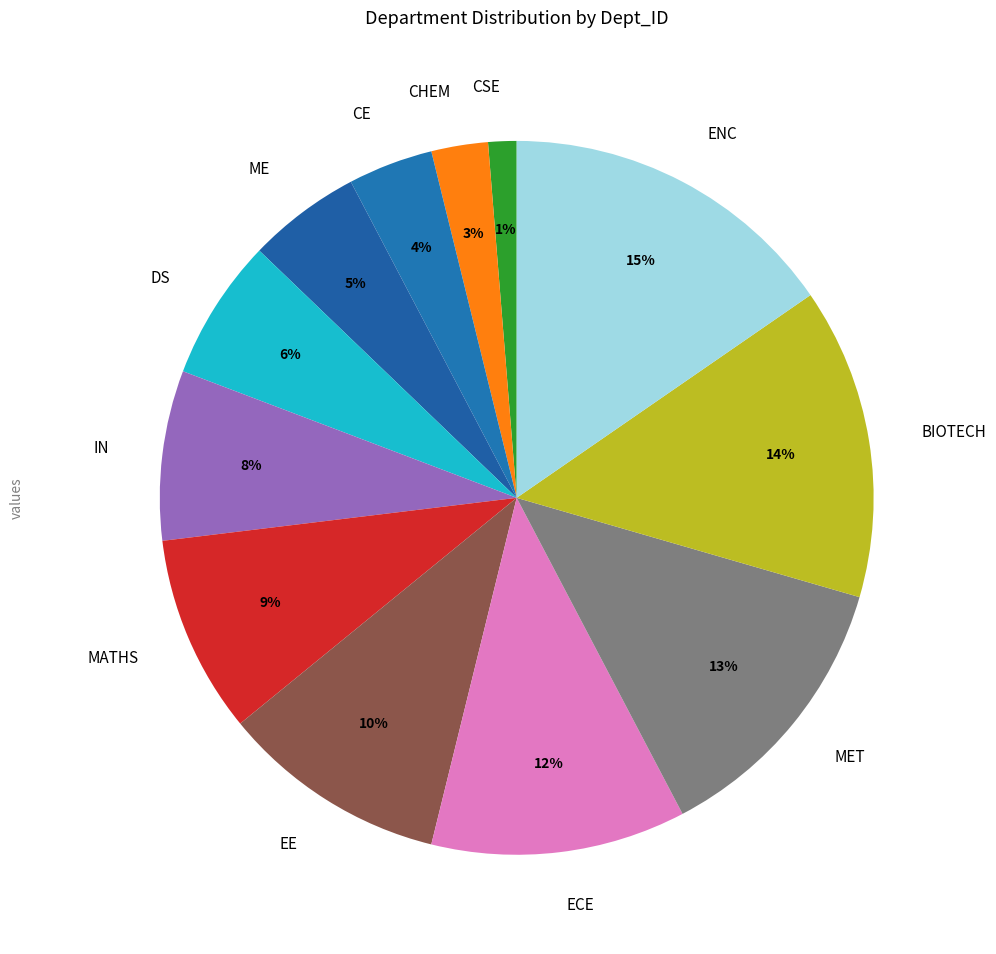

True or false: EE accounts for 1% of the total.

False